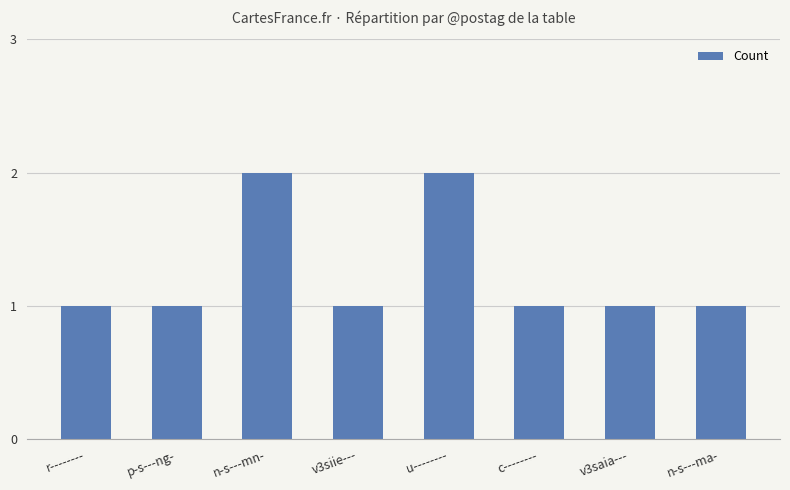

What is the label of the 7th bar from the right?

p-s---ng-